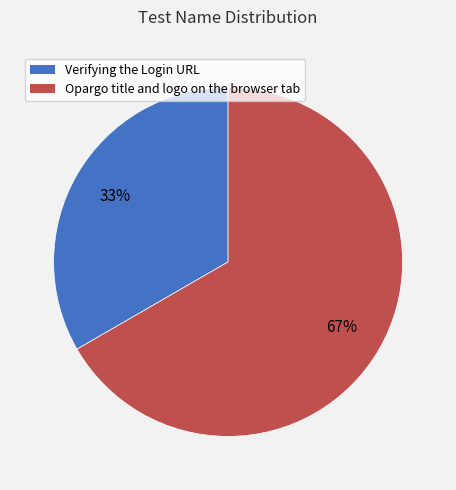

To the nearest percent, what portion does Opargo title and logo on the browser tab represent?

67%